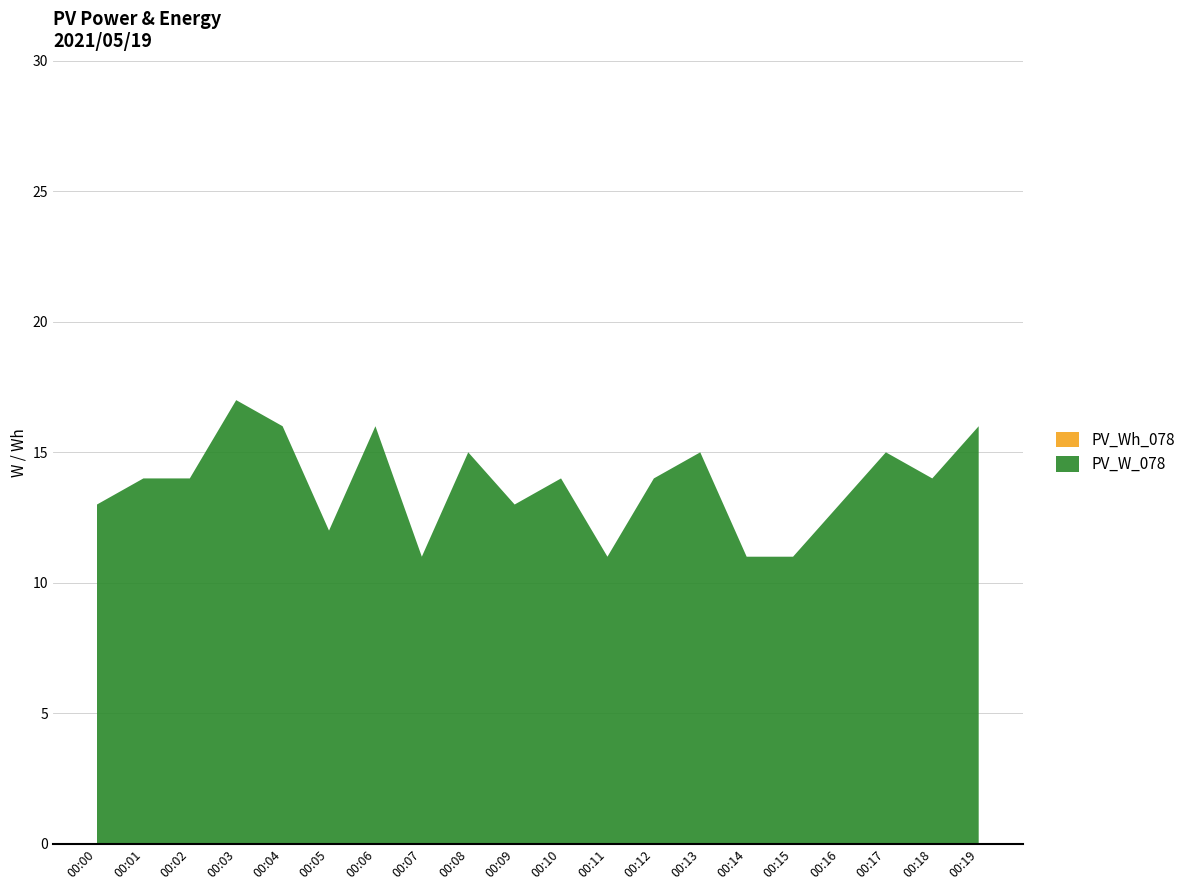

Reading left to right, transcribe all the data shown in this chart.

PV_W_078: 13	14	14	17	16	12	16	11	15	13	14	11	14	15	11	11	13	15	14	16
PV_Wh_078: 0	0	0	0	0	0	0	0	0	0	0	0	0	0	0	0	0	0	0	0